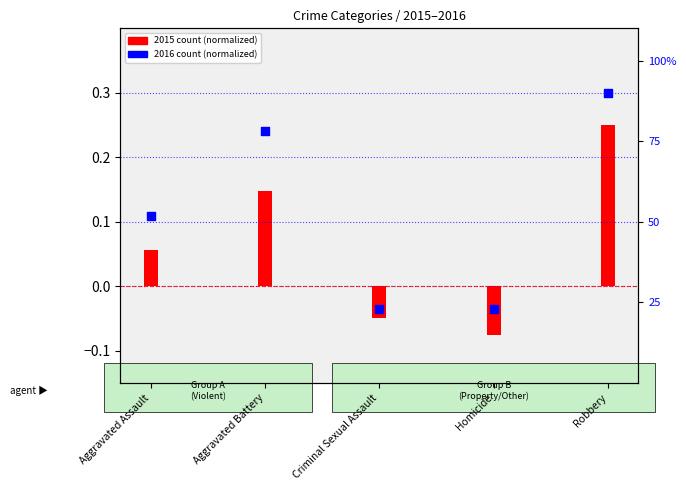

Is the value of 2016 count (normalized) at Aggravated Assault greater than the value of 2015 count (normalized) at Robbery?

Yes